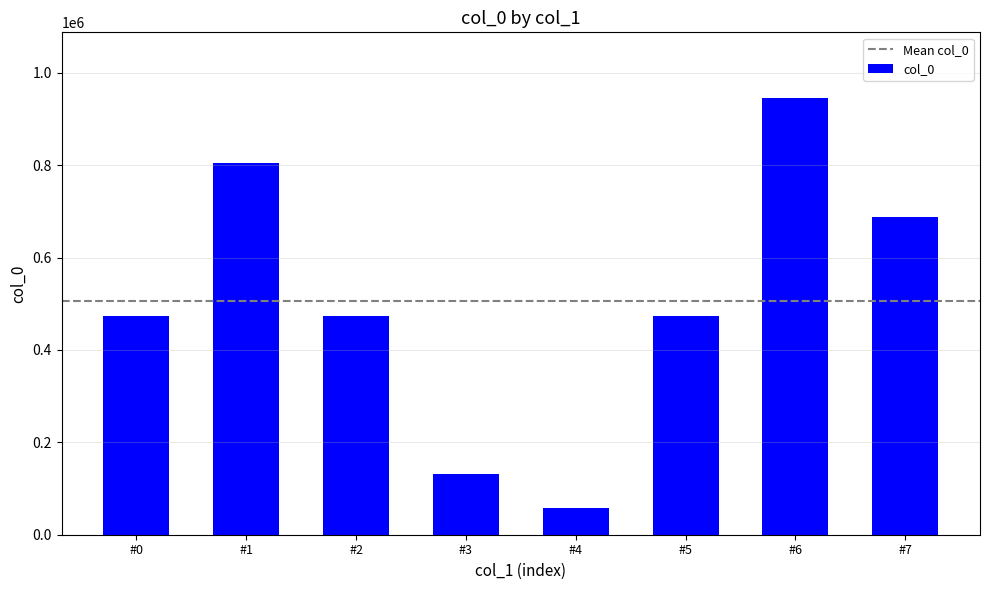

What is the change in value from #0 to #4?

-416374